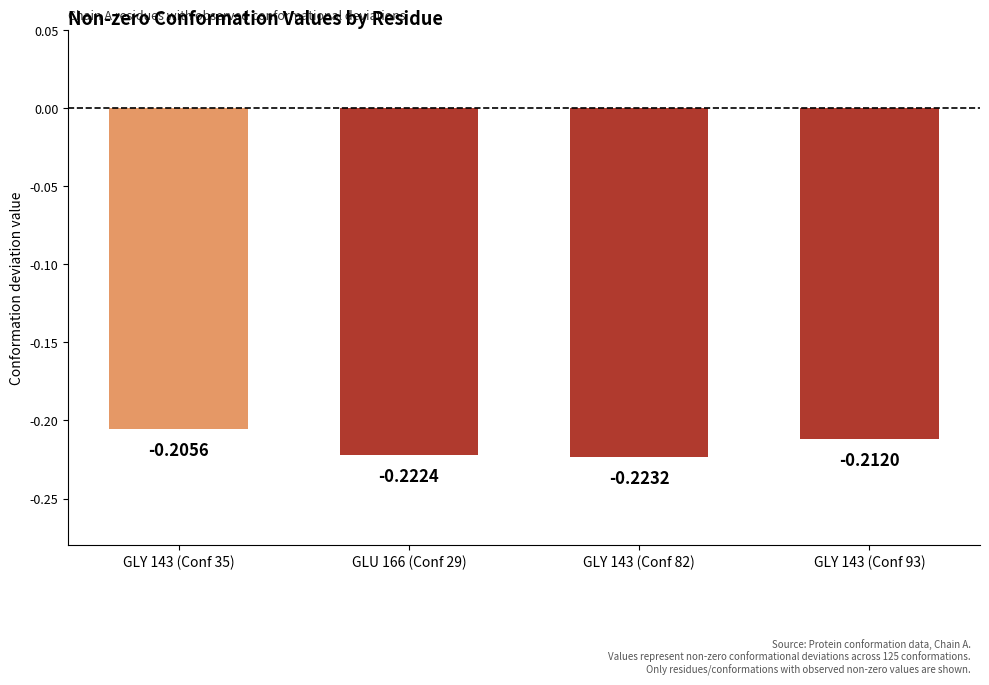

What is the sum of all values?

-0.9